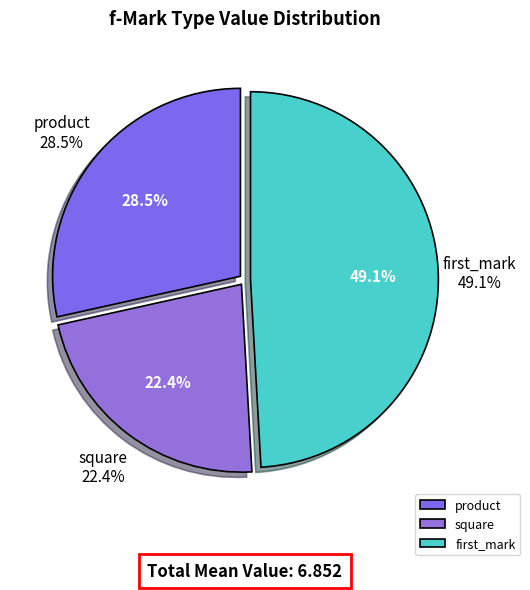

To the nearest percent, what is the difference between the square and first_mark slice percentages?

27%